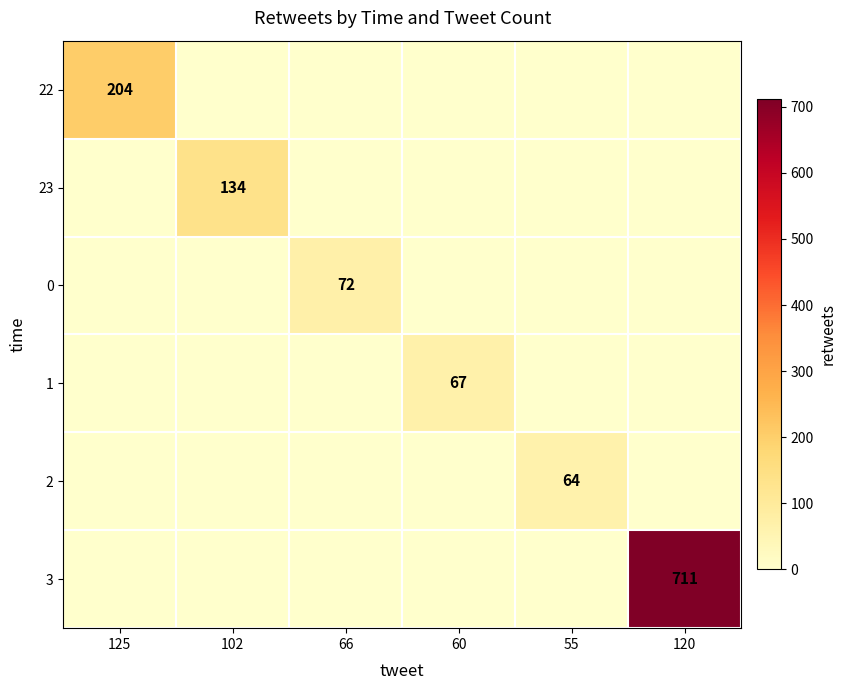

Which series has the widest spread of values?

3